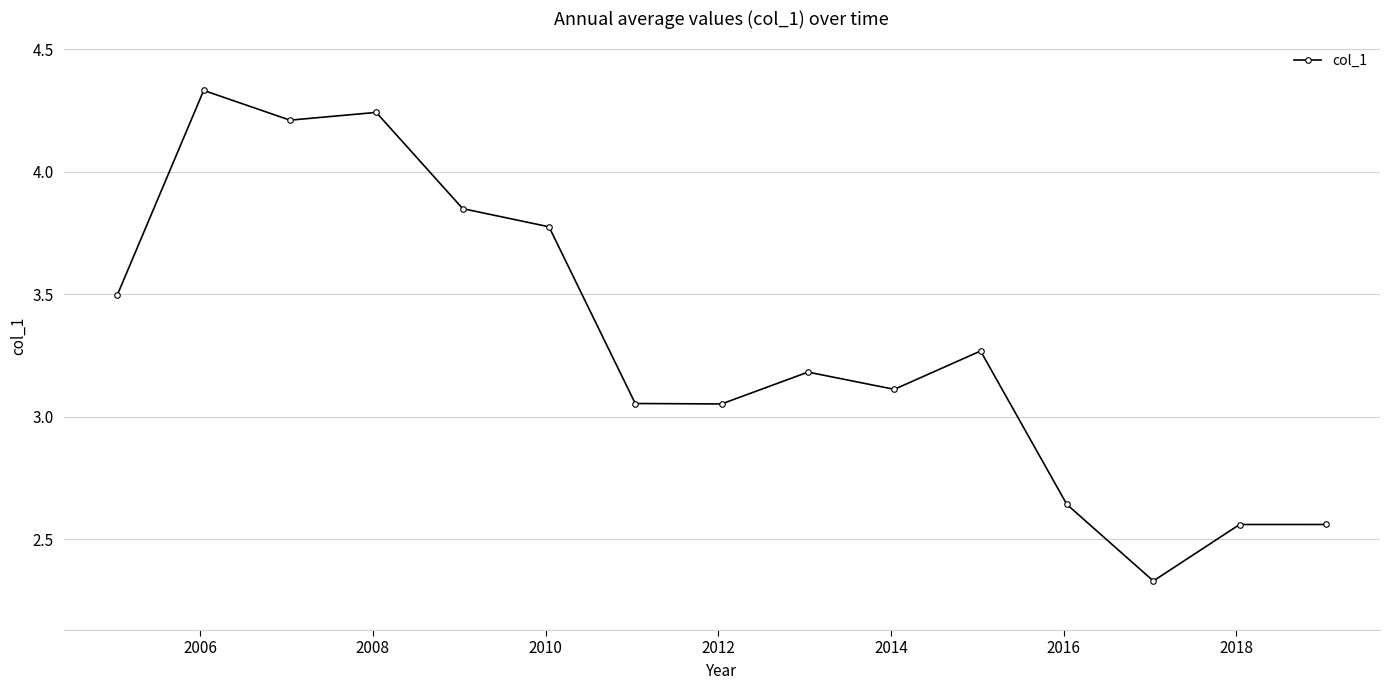

What is the difference between the second highest and second lowest values?

1.7